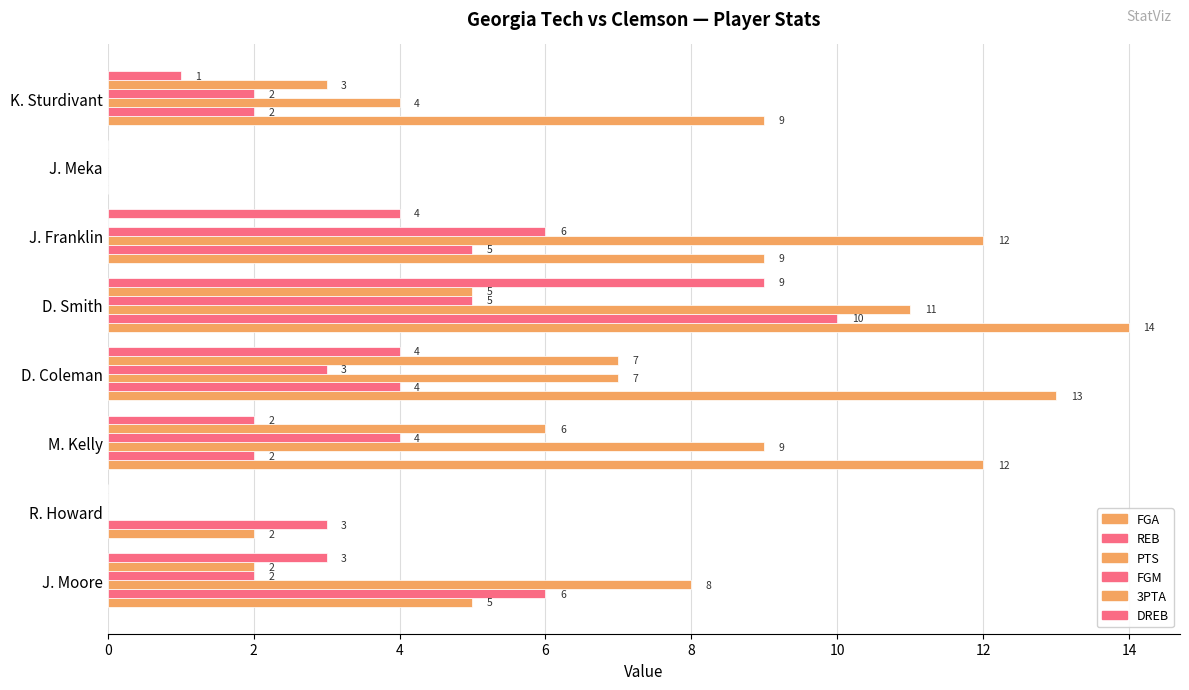

How many values in FGA are above zero?

7